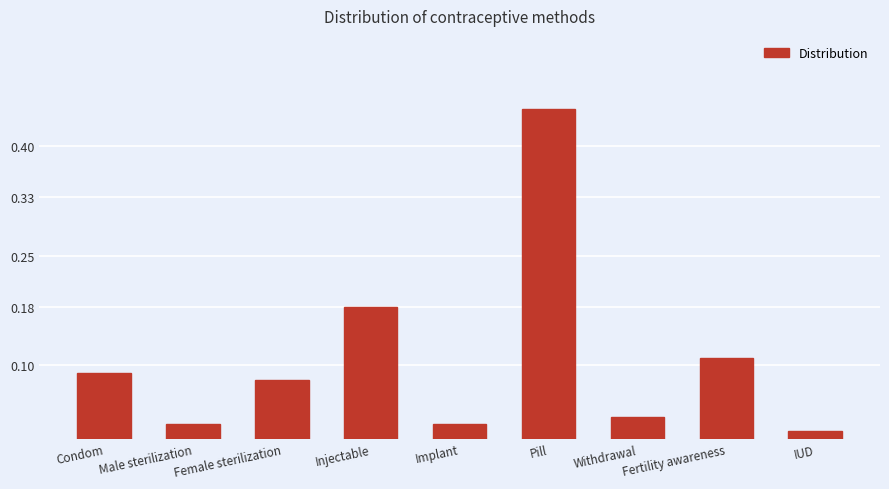

What is the label of the 6th bar from the left?

Pill